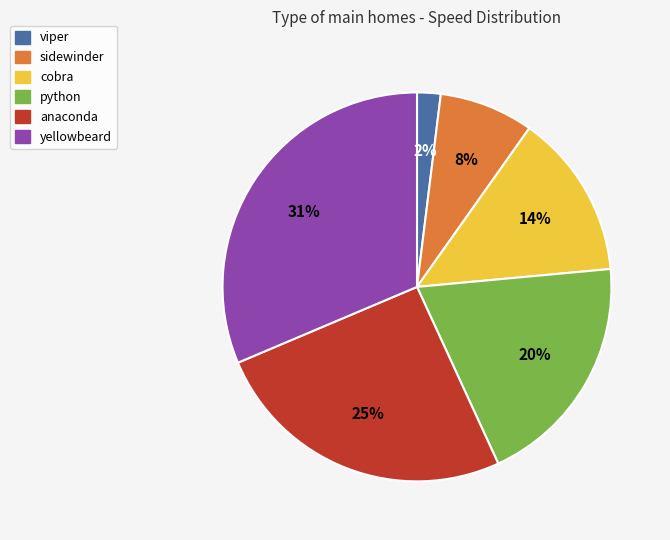

How many segments does this pie chart have?

6